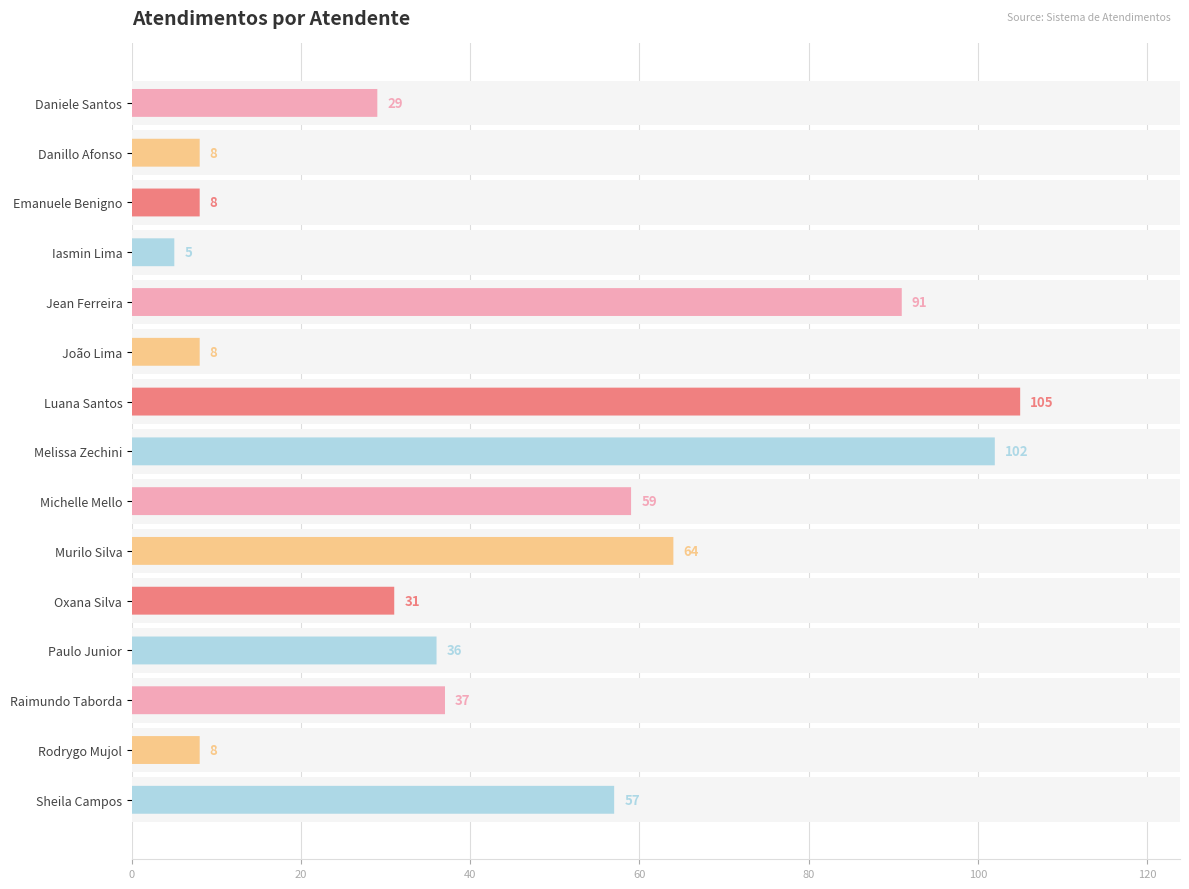

What is the value of the 11th bar from the left?

31